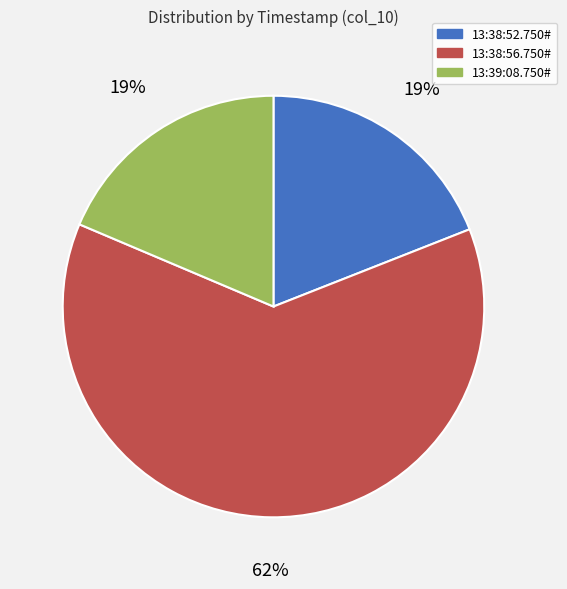

To the nearest percent, what is the combined percentage of 13:38:56.750# and 13:39:08.750#?

81%